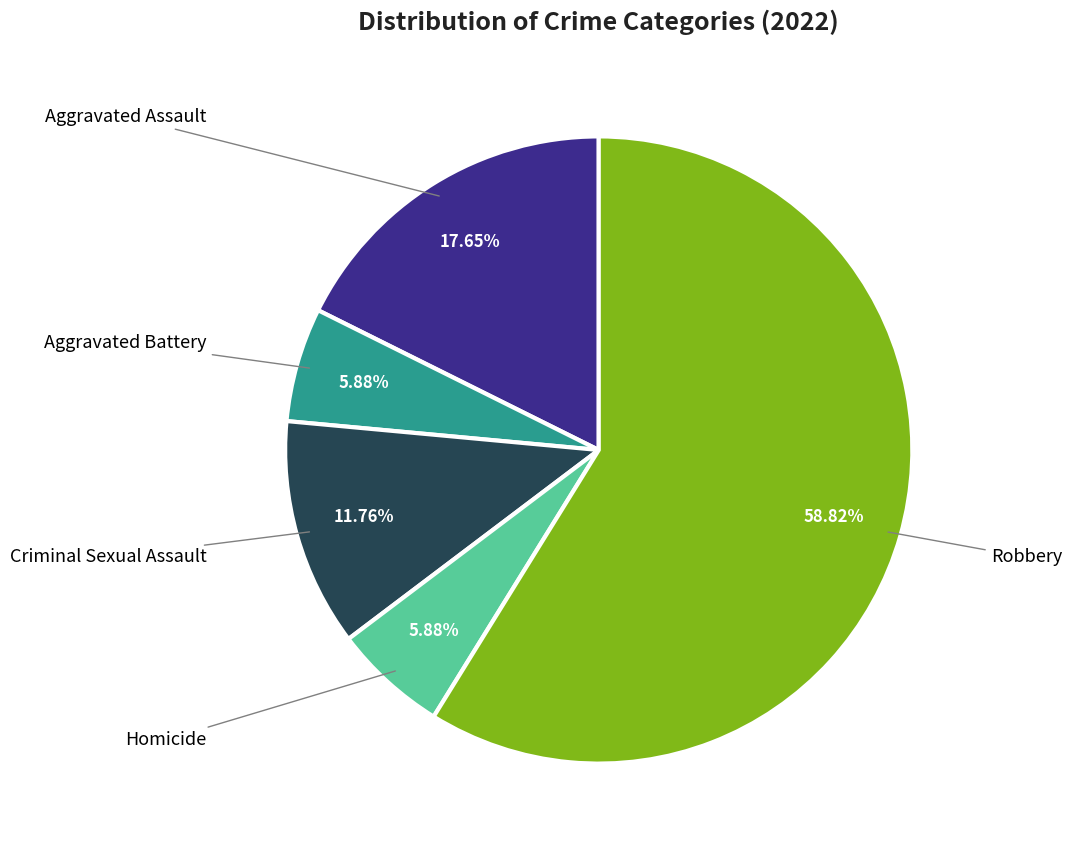

To the nearest percent, what percentage of the pie is Aggravated Assault?

18%